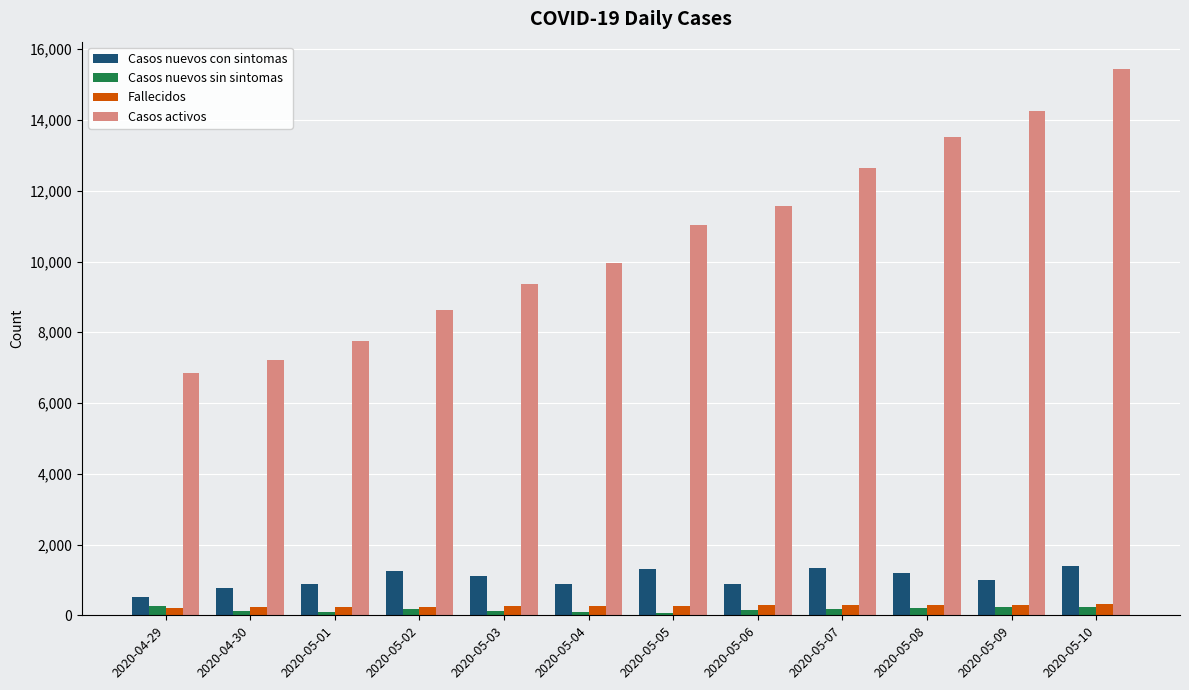

How many data points in Fallecidos are less than 275?

6